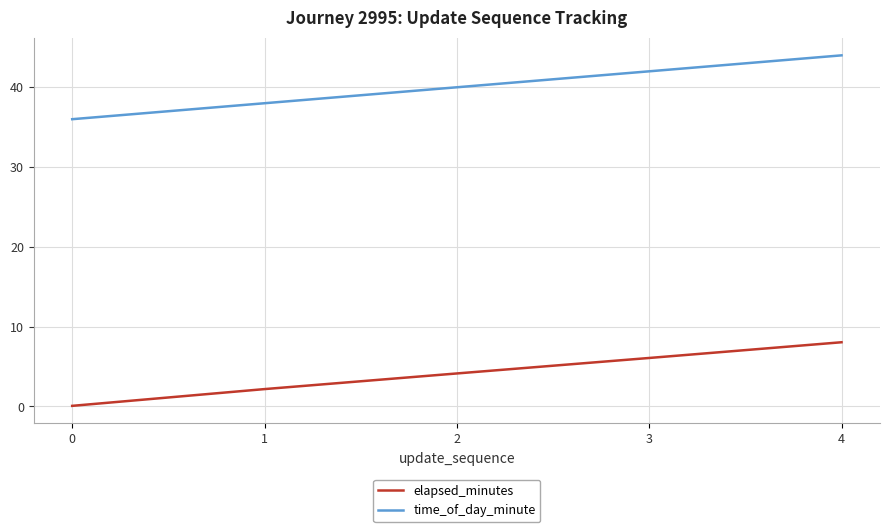

At how many categories does at least one series exceed 33?

5